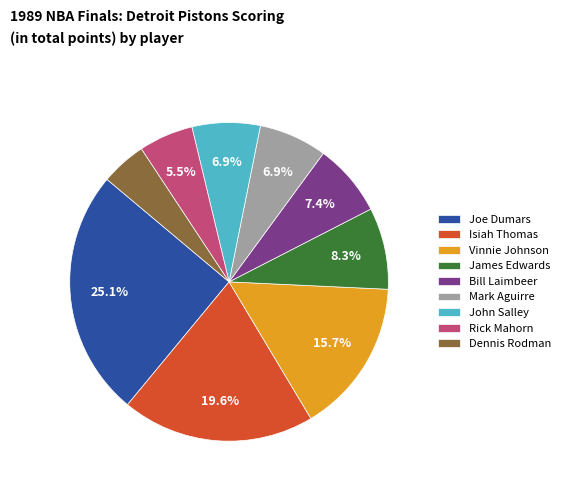

Which has a higher value, Bill Laimbeer or James Edwards?

James Edwards